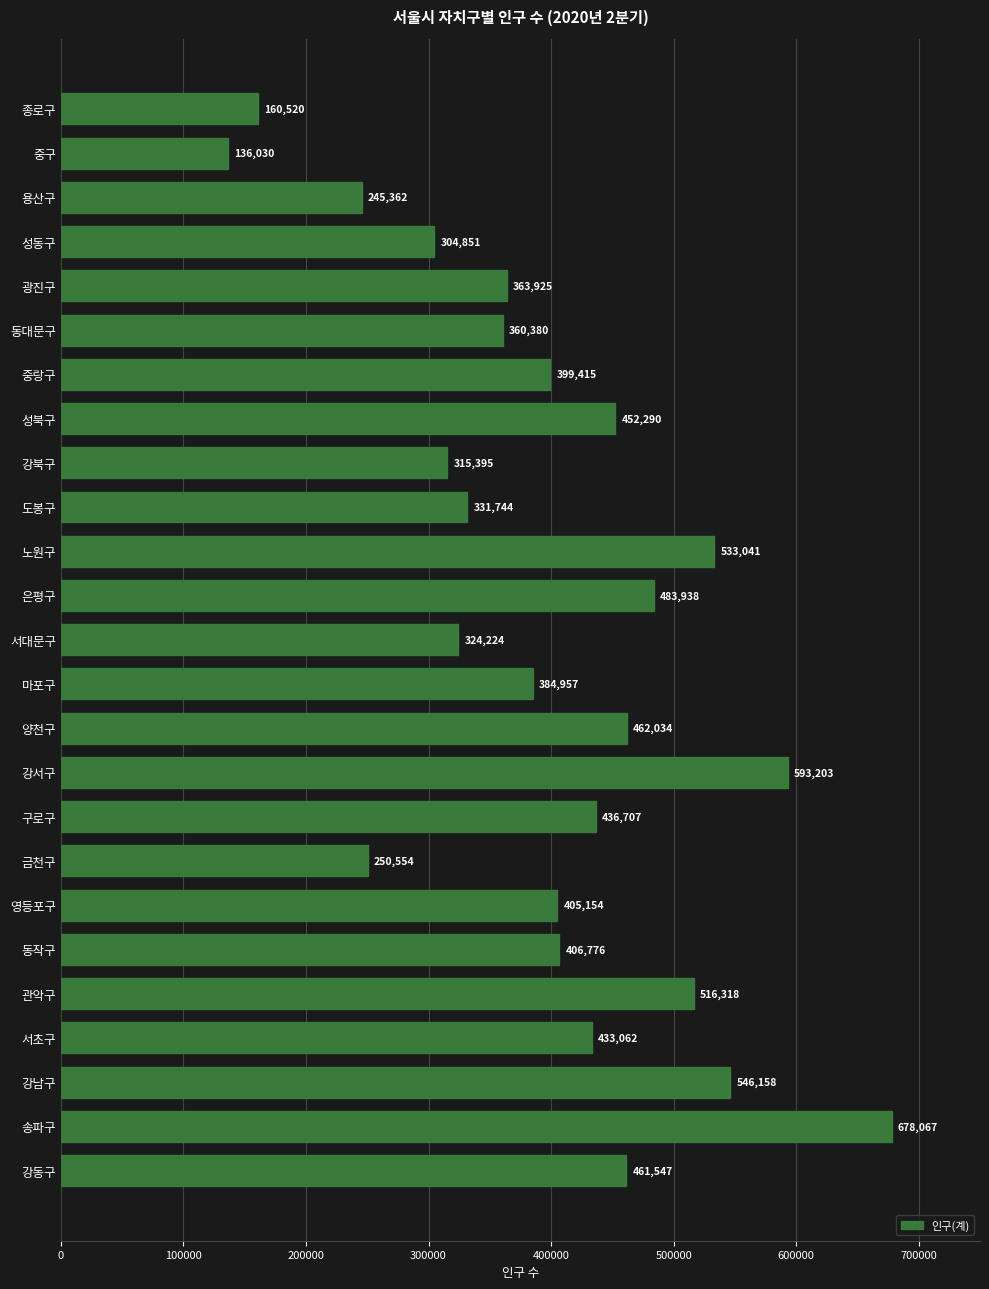

What is the difference between the maximum and minimum values?

542037